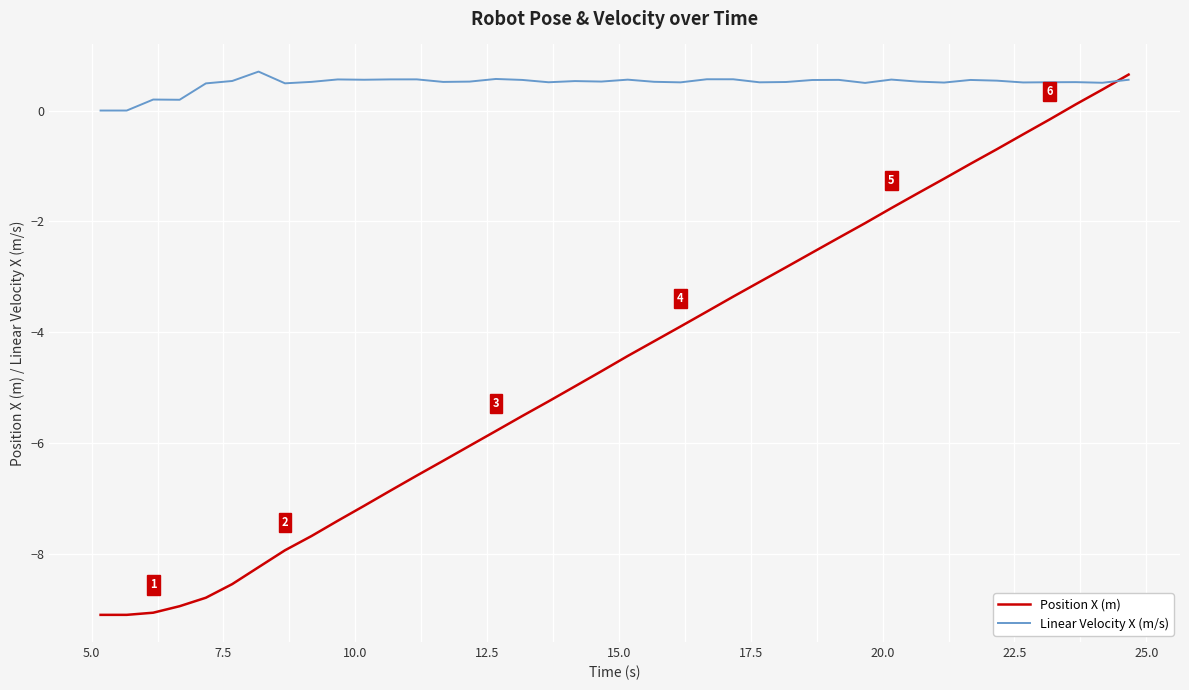

Which series has the largest range (max minus min)?

Position X (m)